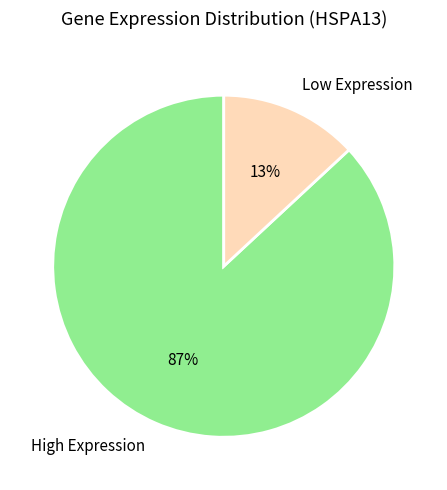

To the nearest percent, what percentage of the pie is Low Expression?

13%